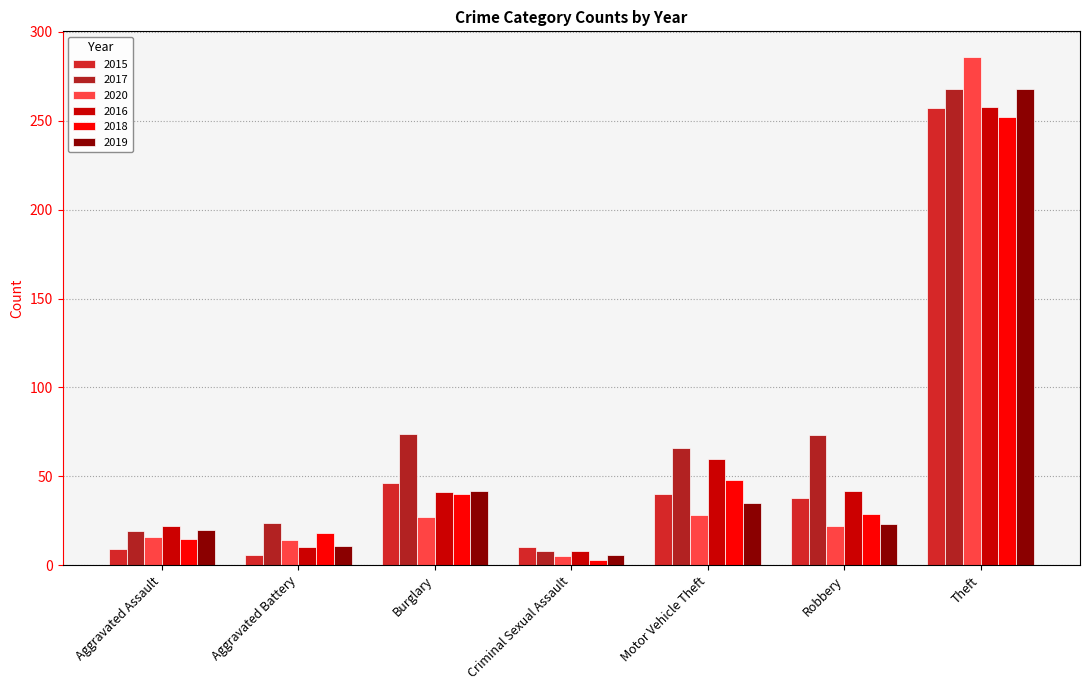

Which series has the largest total across all categories?

2017